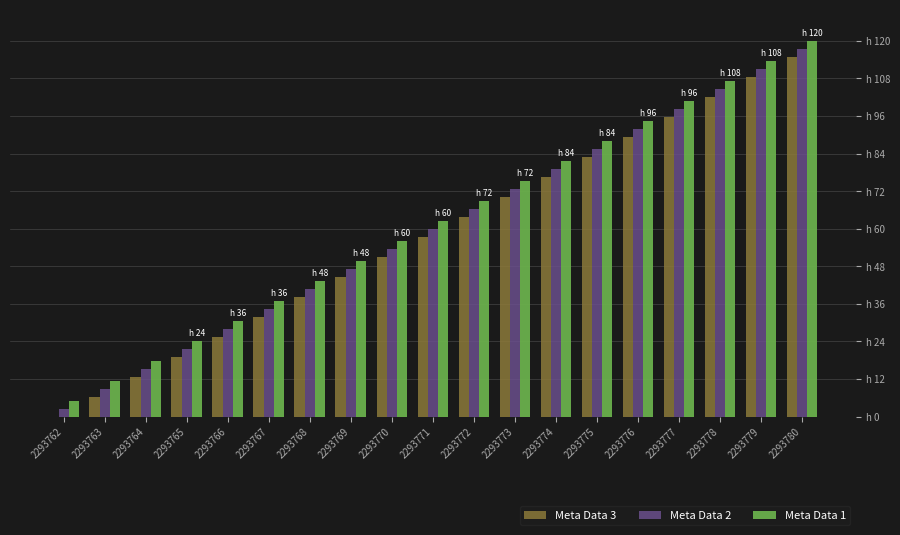

At how many categories does at least one series exceed 90?

5